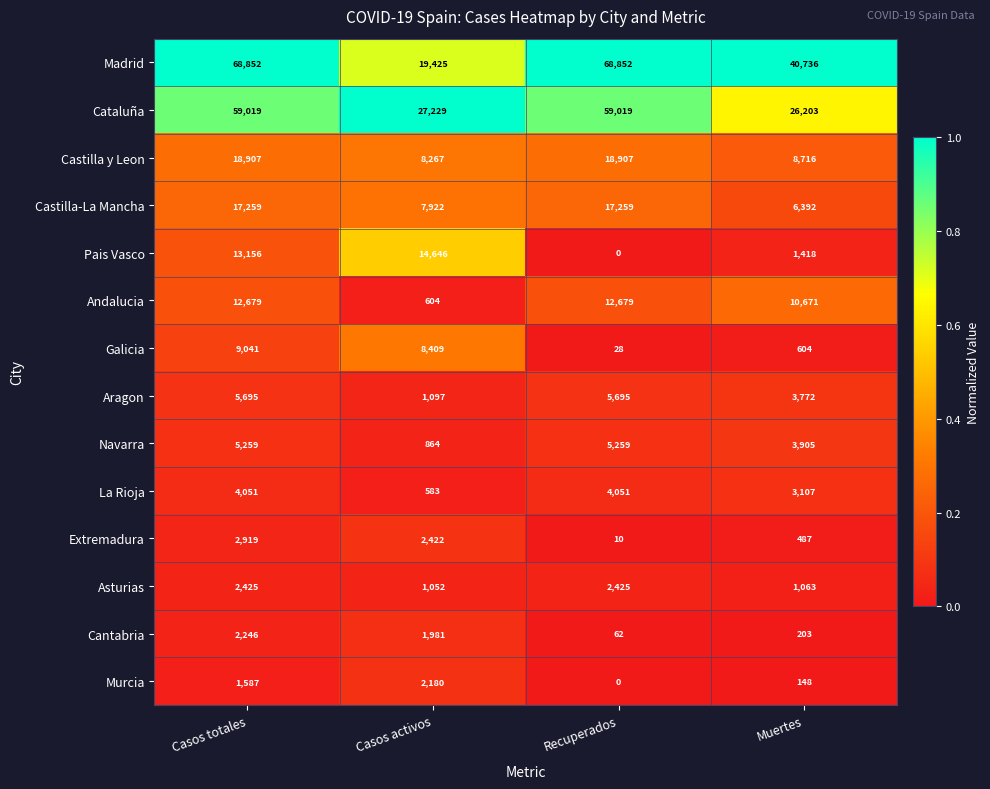

Which series changed the most between Casos totales and Casos activos?

Madrid